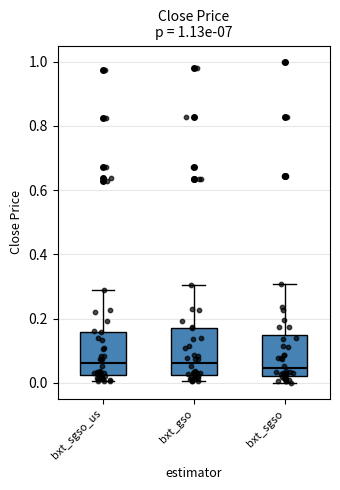

Reading left to right, transcribe this box plot: for each box, give where its median line is, the range the box spans, and where its two whiskers end, as read against the y-axis. The values are not printed on the chart, so give them approximately, as read against the axis.

bxt_sgso_us: median 0.06, box 0.02 to 0.16, whiskers 0.00 to 0.28
bxt_gso: median 0.06, box 0.02 to 0.18, whiskers 0.00 to 0.30
bxt_sgso: median 0.04, box 0.02 to 0.14, whiskers 0.00 to 0.30